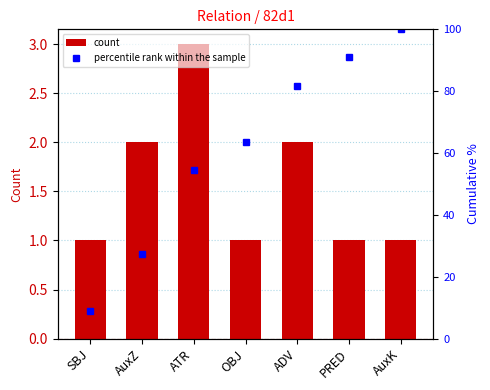

At which category does the chart reach its peak across all series?

AuxK